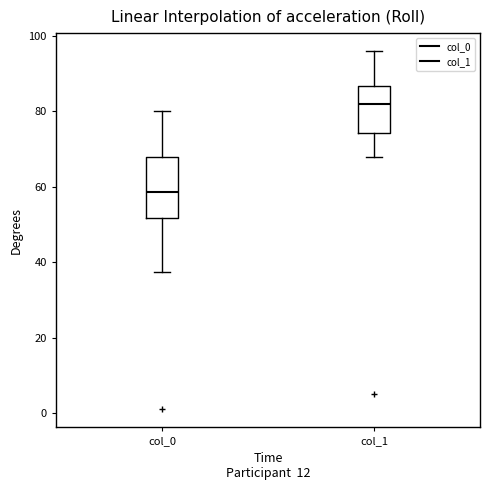

Comparing the boxes themselves (not the whiskers), which one is the tallest?

col_0